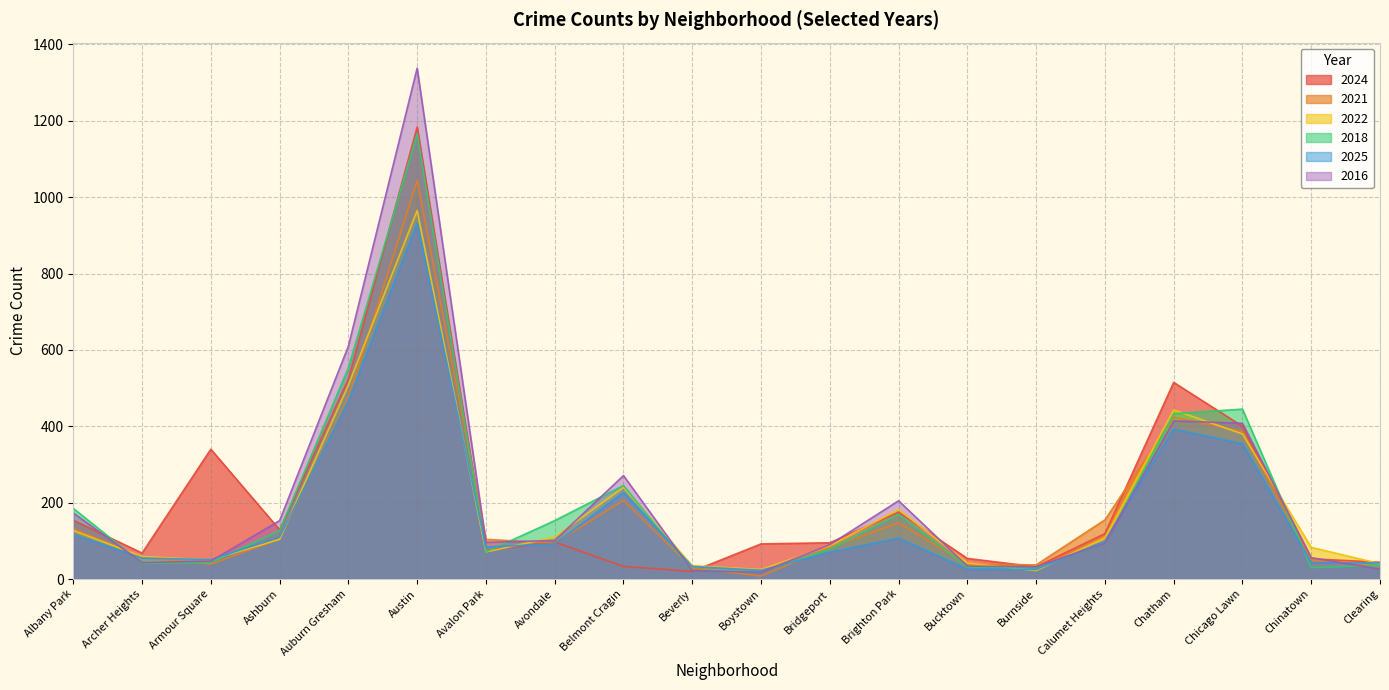

What is the difference between the maximum and second lowest values in the 2021 series?

1015